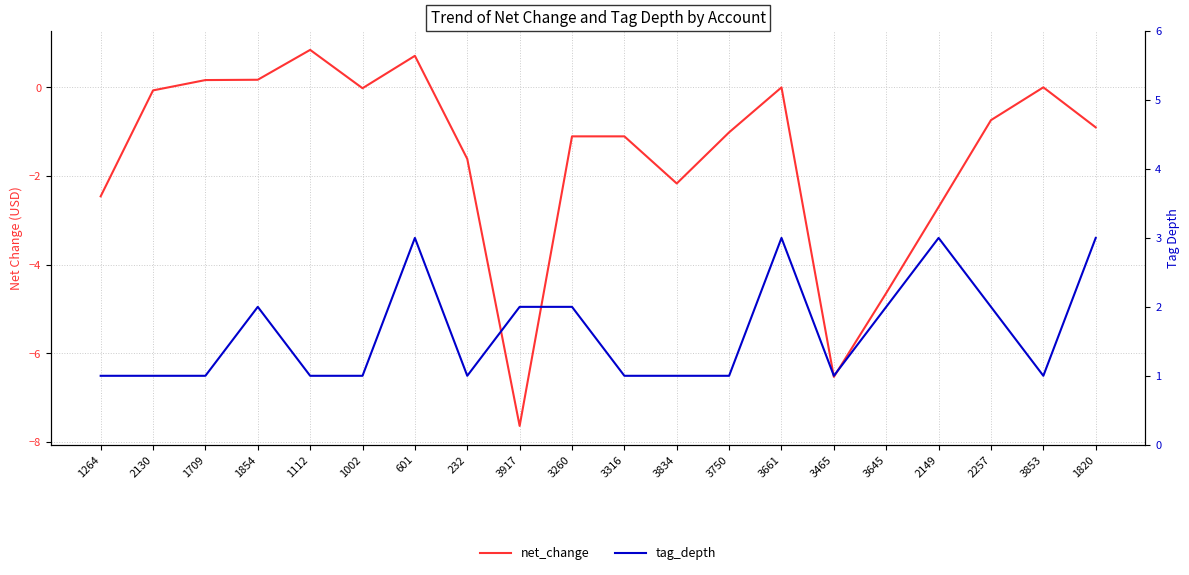

What are all the series names shown in the legend?

net_change, tag_depth